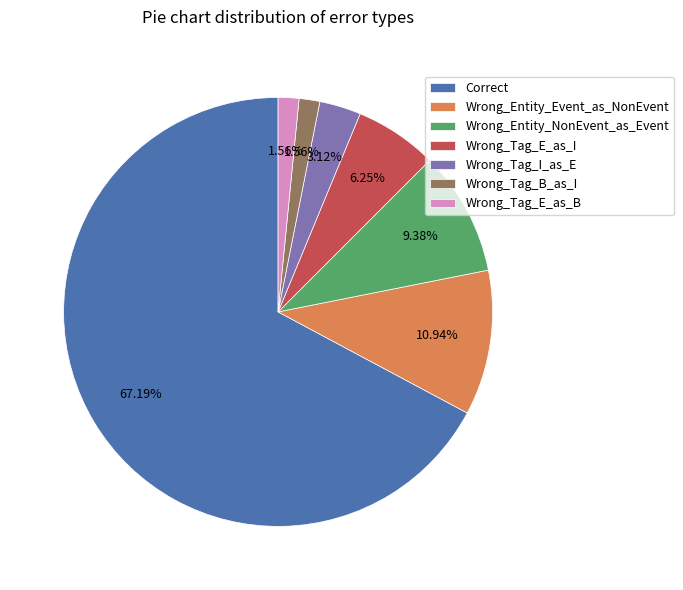

Is it true that Wrong_Tag_E_as_I is 18% of the pie?

False